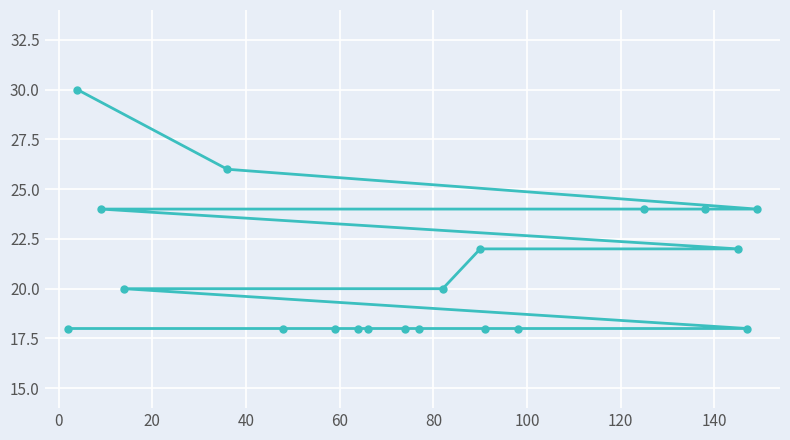

How many values are between 18 and 24?

18